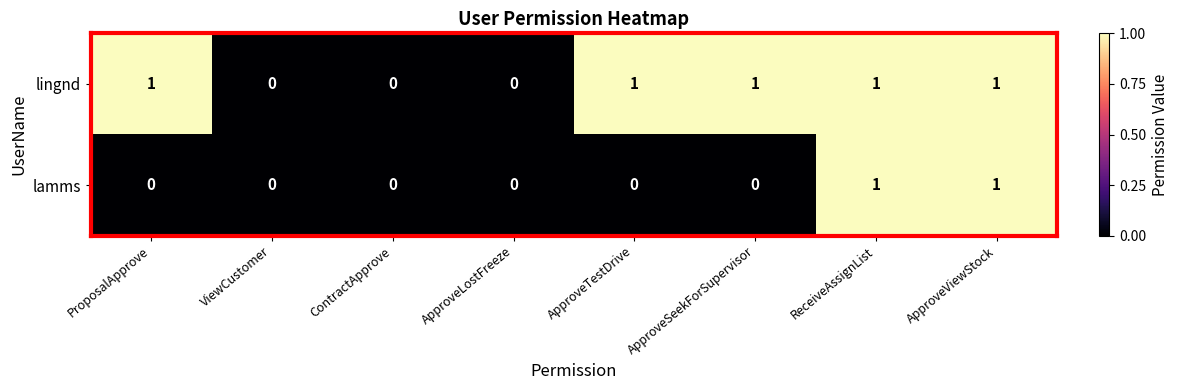

How many data points in lingnd are less than 1?

3